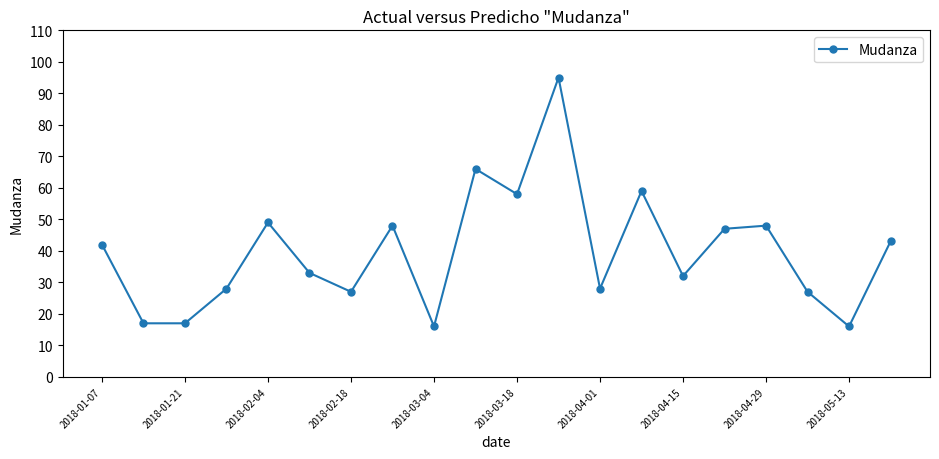

What is the sum of all values?

796